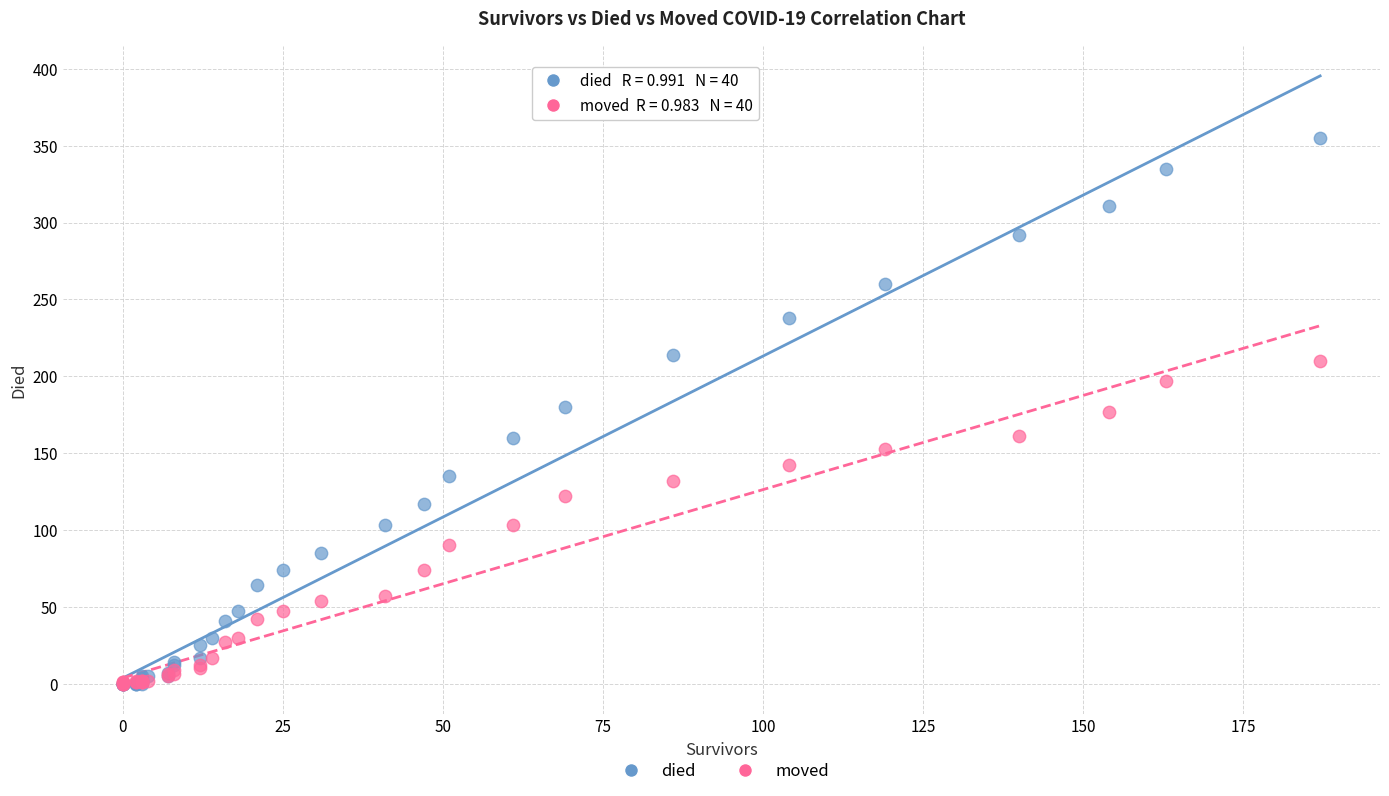

Which series contains the highest Y value?

died